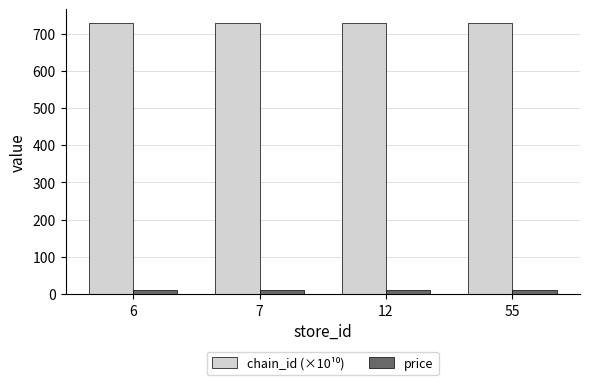

The price series shows 10.0 at 55. True or false?

True